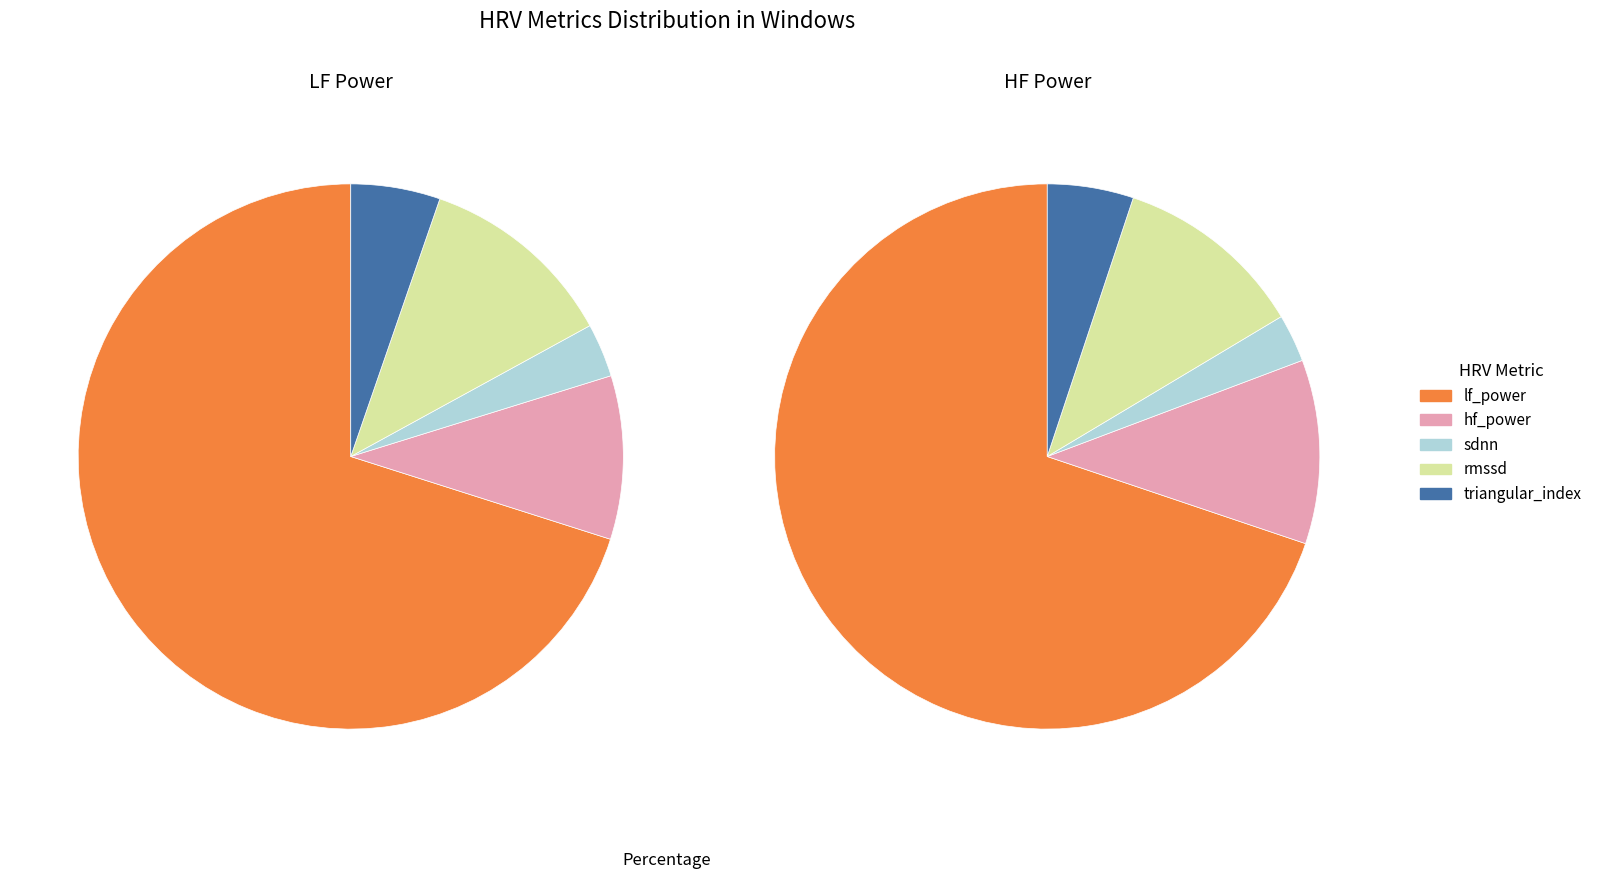

Between 2 and 11, which series saw the biggest shift?

lf_power